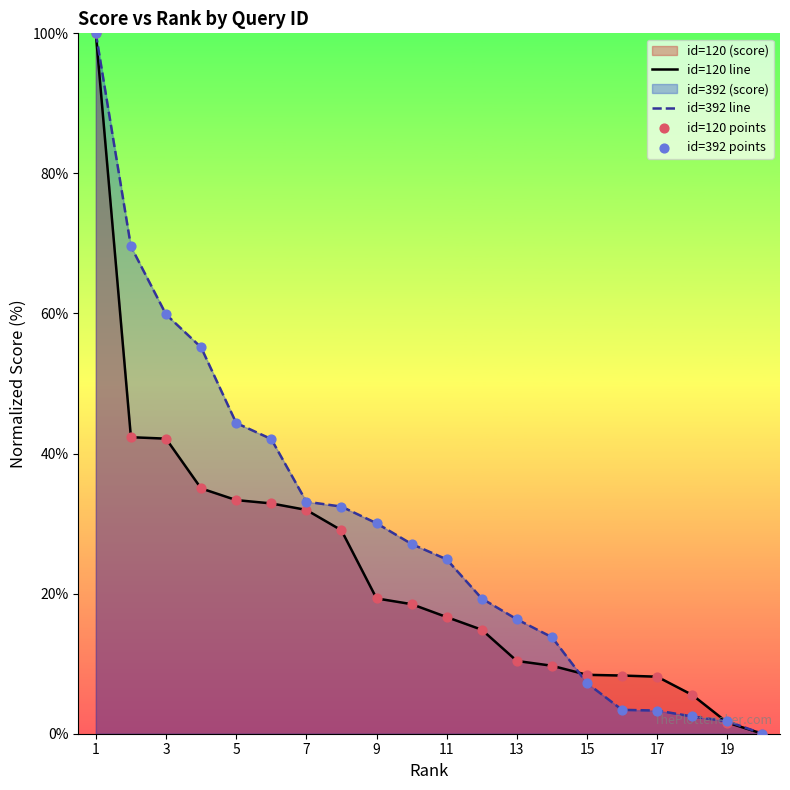

Which series has the largest Y range (max minus min)?

id=120 line